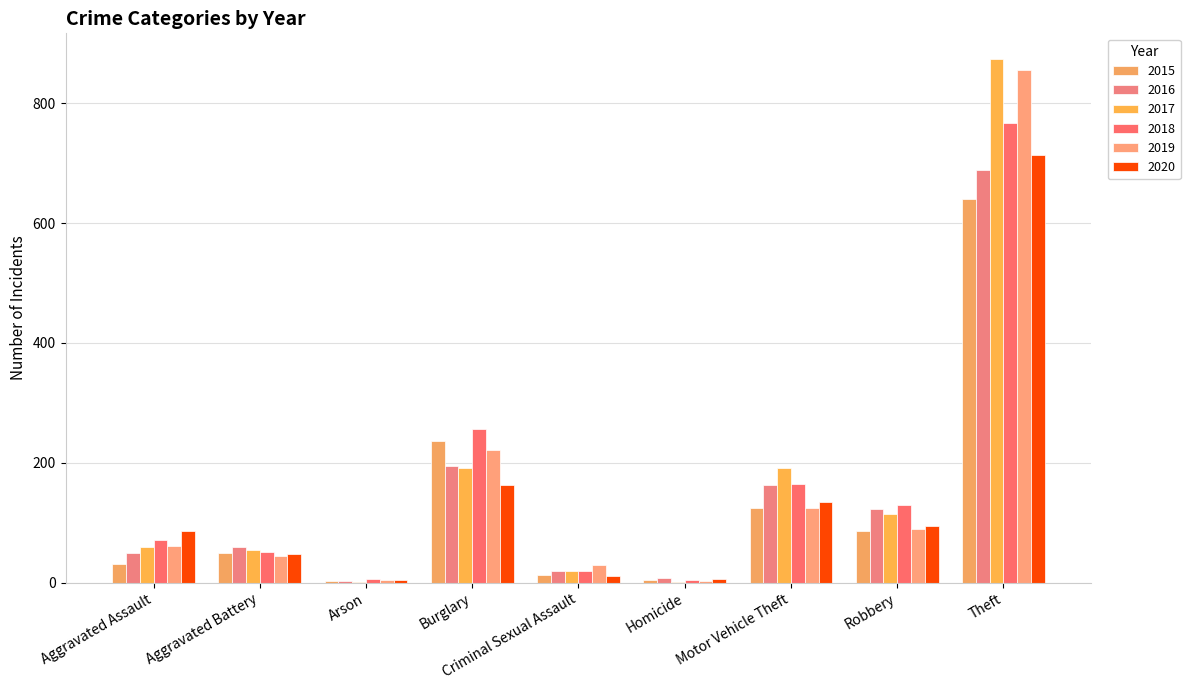

What is the highest value of the 2020 series?

713